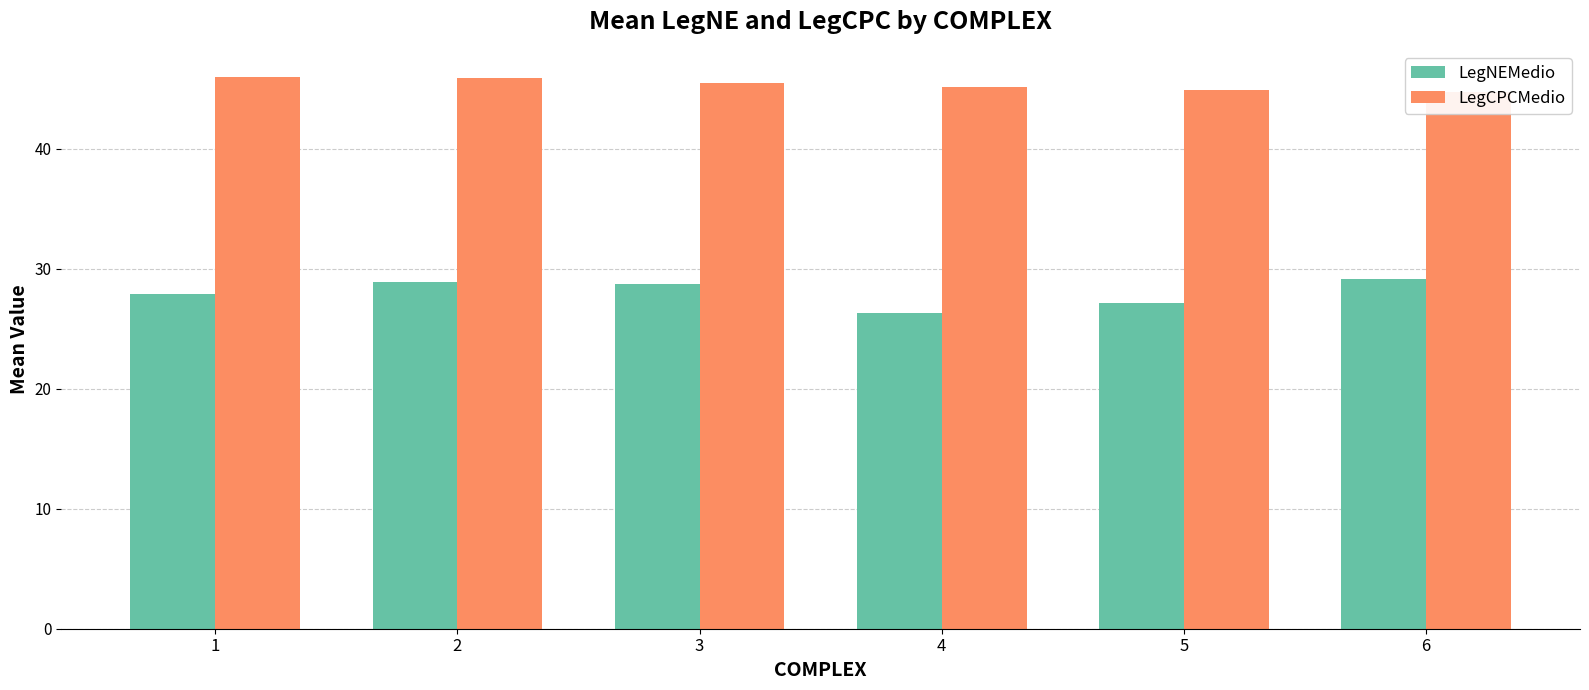

Reading right to left, list all the values displayed in this chart.

LegNEMedio: 29.2	27.1	26.3	28.7	28.8	27.9
LegCPCMedio: 44.7	44.9	45.1	45.4	45.9	45.9